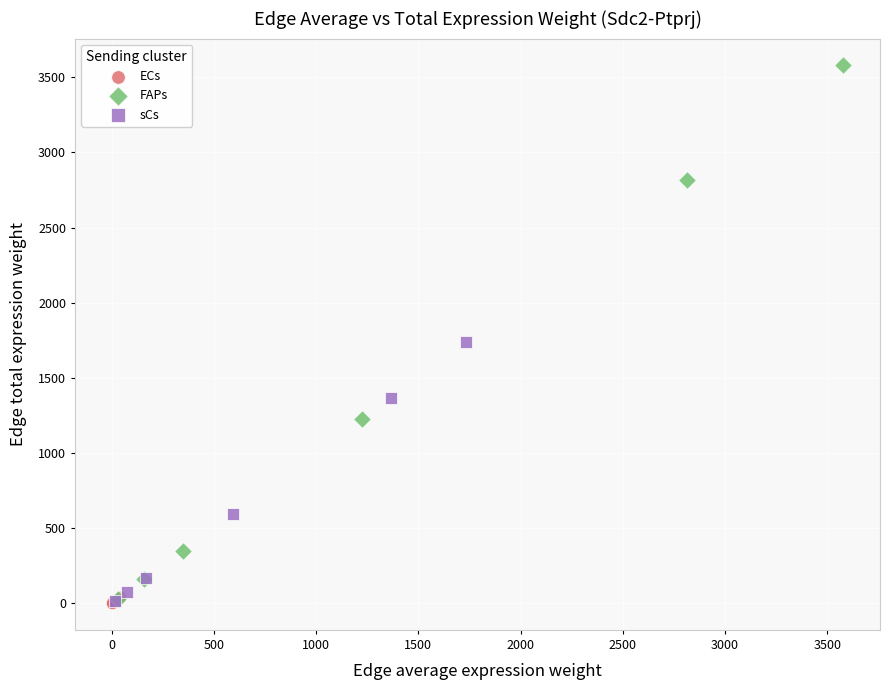

Which series reaches the maximum Y coordinate?

FAPs